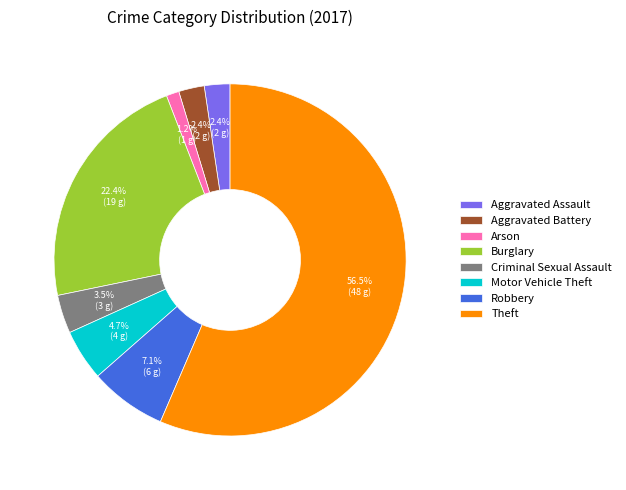

To the nearest percent, what percentage of the pie is Aggravated Assault?

2%